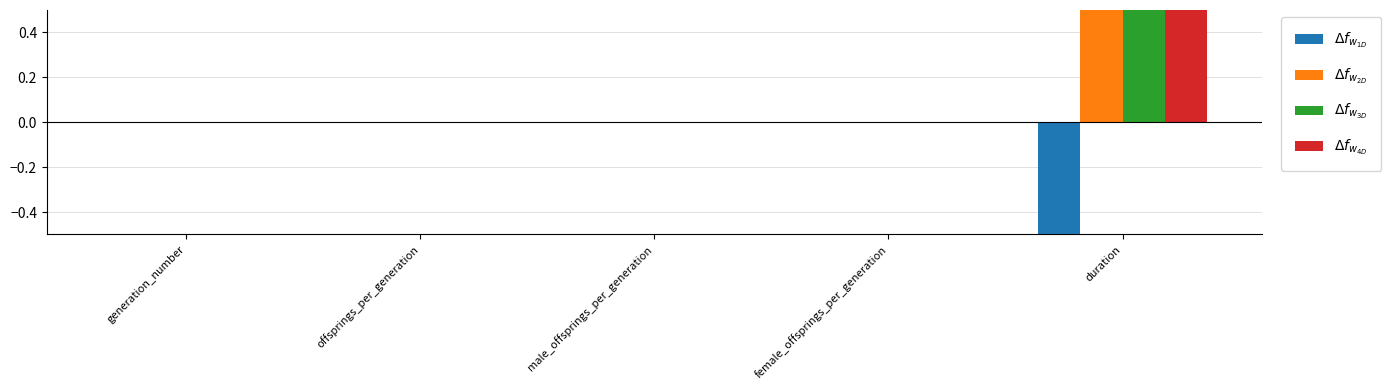

Does the chart contain stacked bars?

No